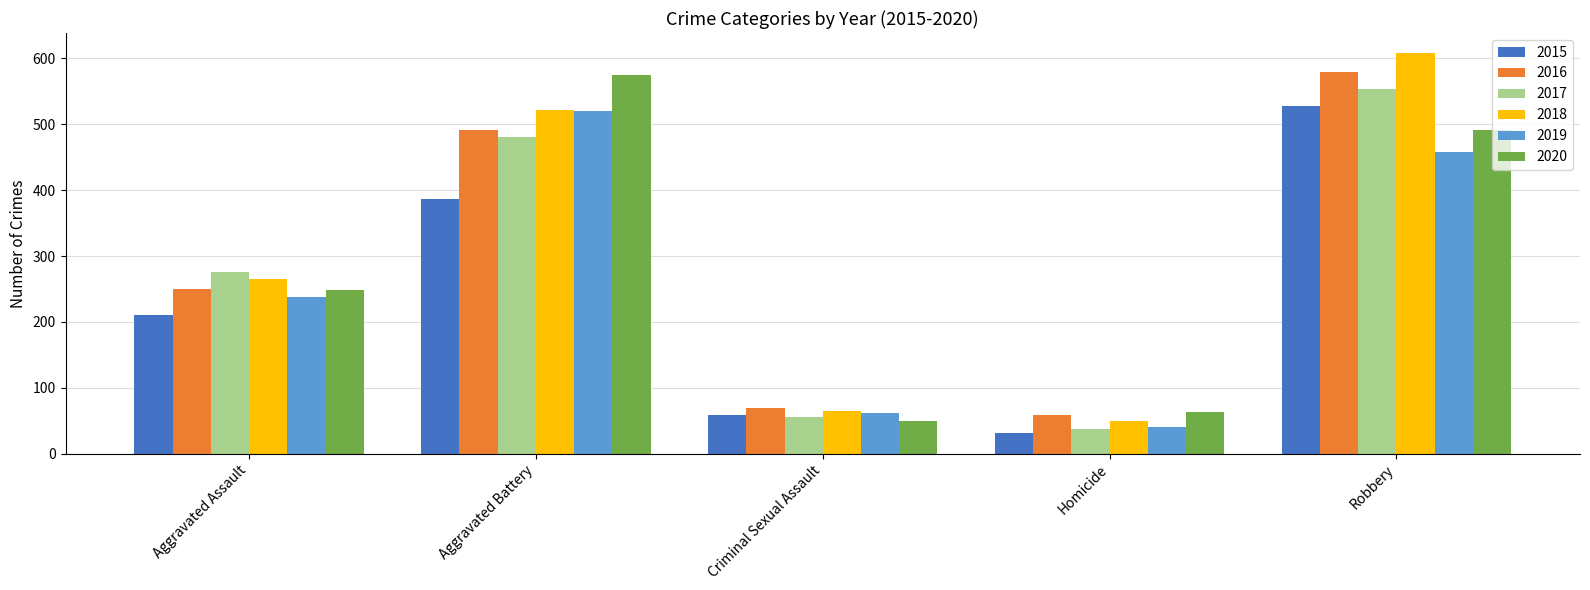

How many data points does each series have?

5